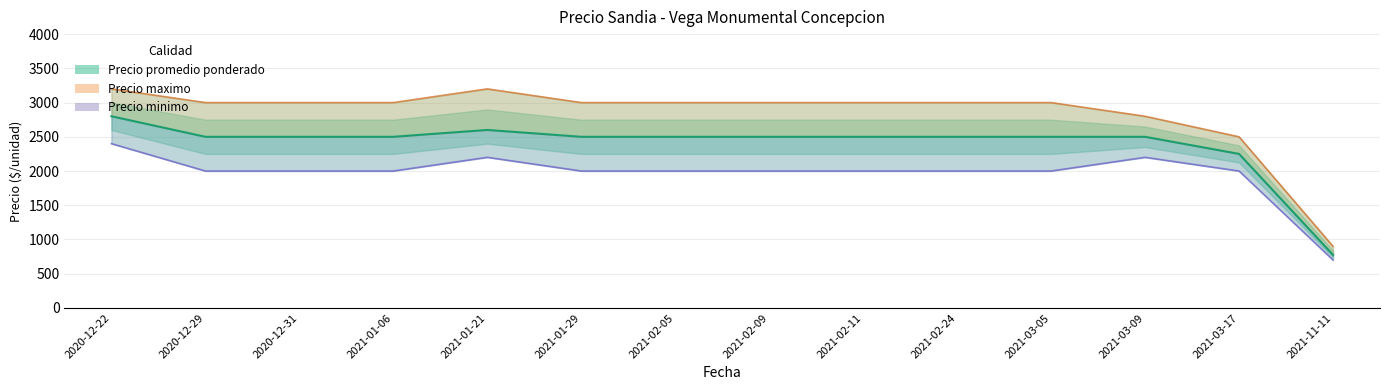

At which label does Precio maximo reach its peak?

2020-12-22